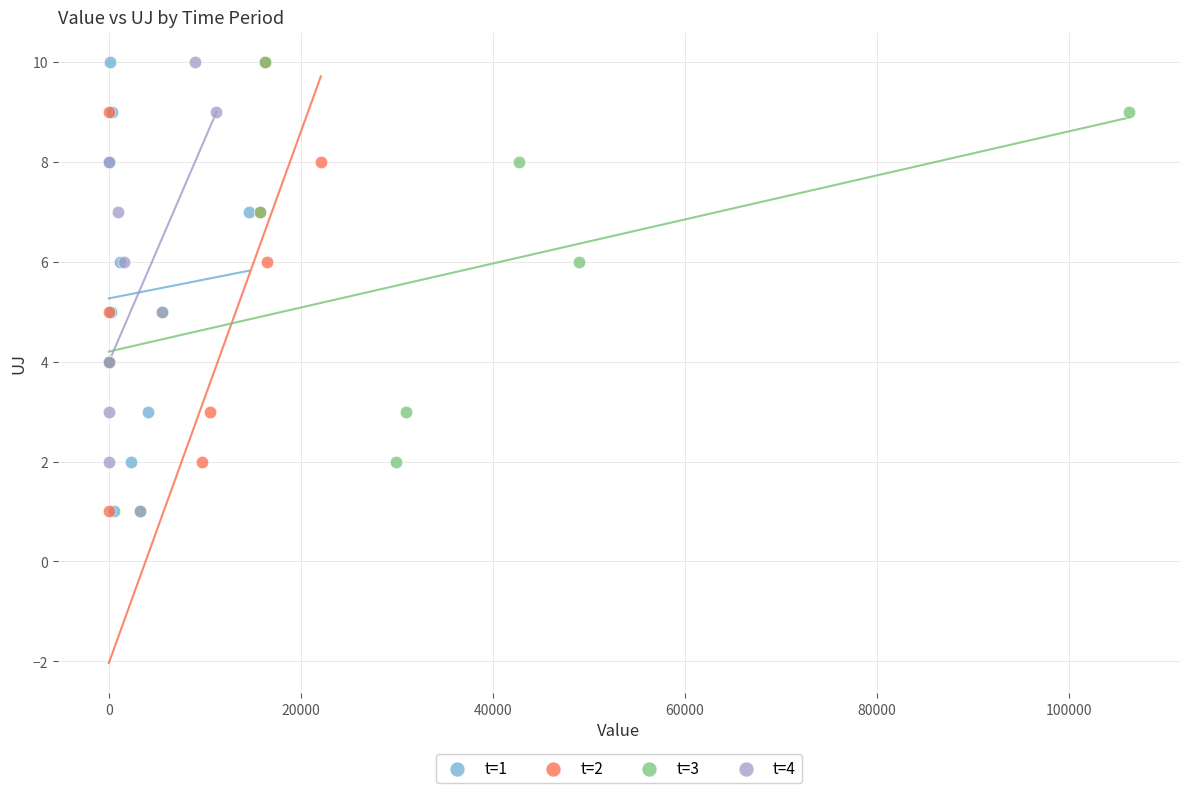

What are all the series names shown in the legend?

t=1, t=2, t=3, t=4